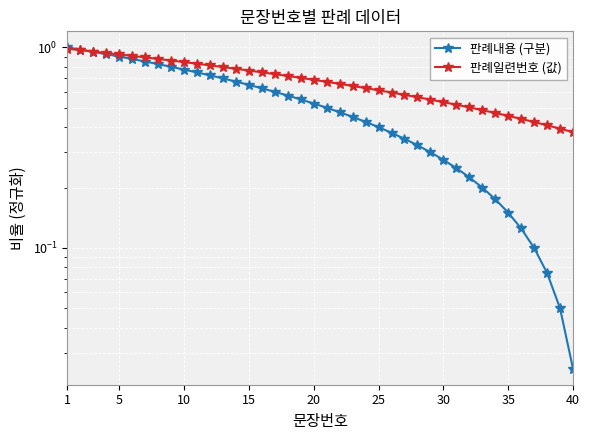

Count the number of data series in this chart.

2